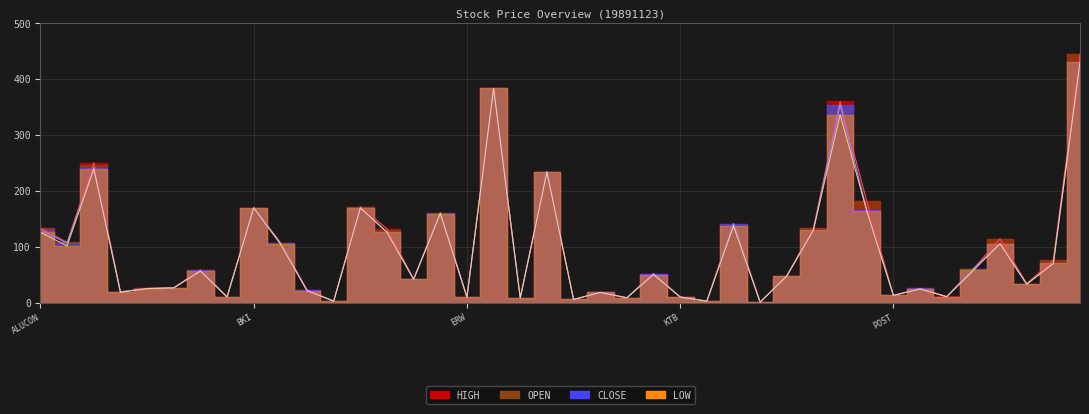

What is the label of the 14th point from the right?

NC